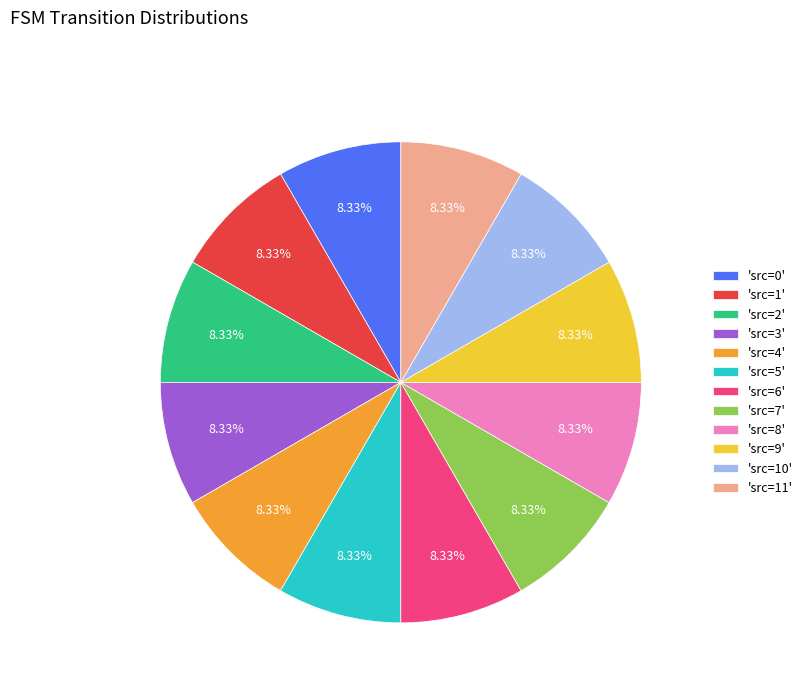

Does 'src=7' account for over 50% of the chart?

No